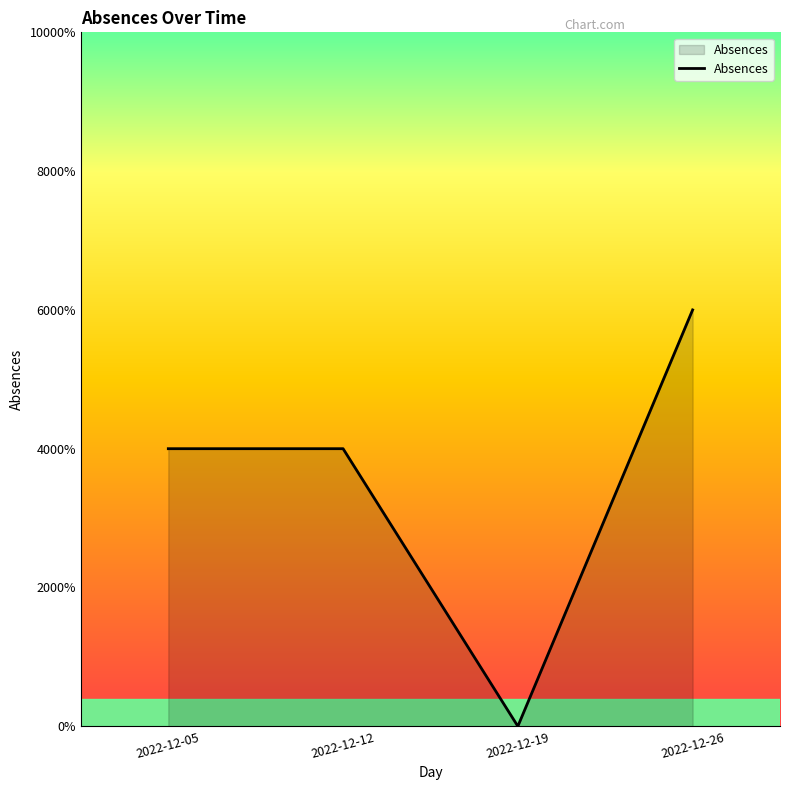

Does the chart display data point markers on the line(s)?

No